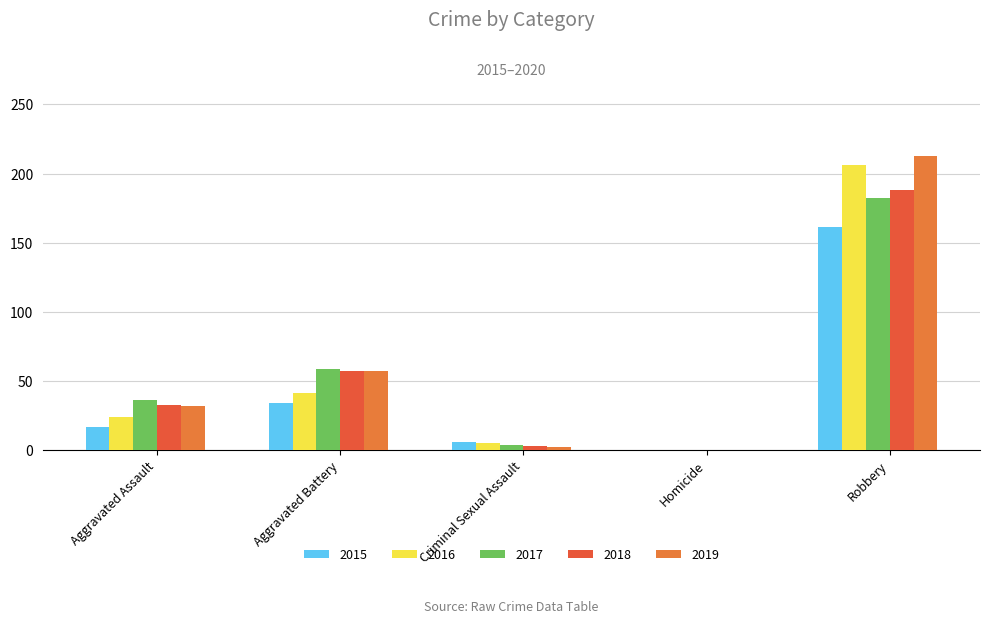

How many groups of bars are there?

5